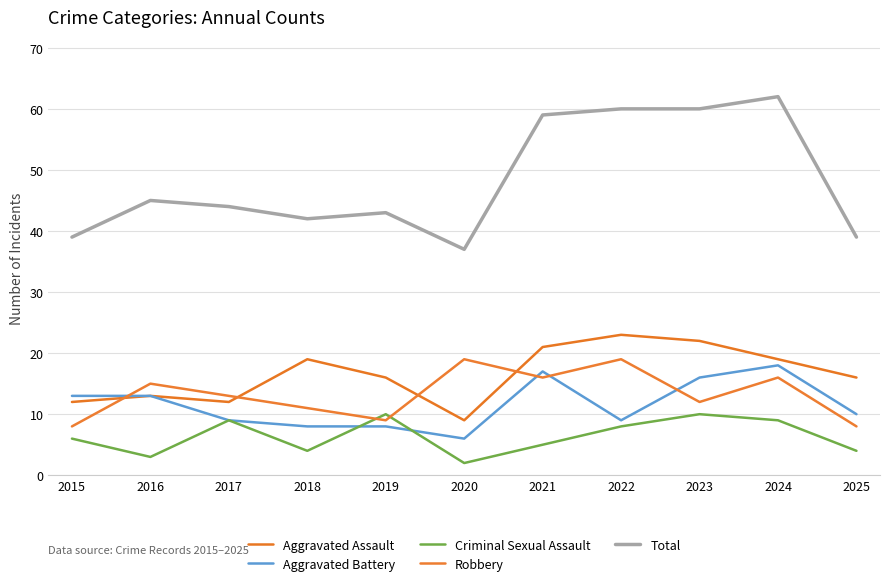

List the series in order of their peak value, lowest first.

Criminal Sexual Assault, Aggravated Battery, Robbery, Aggravated Assault, Total